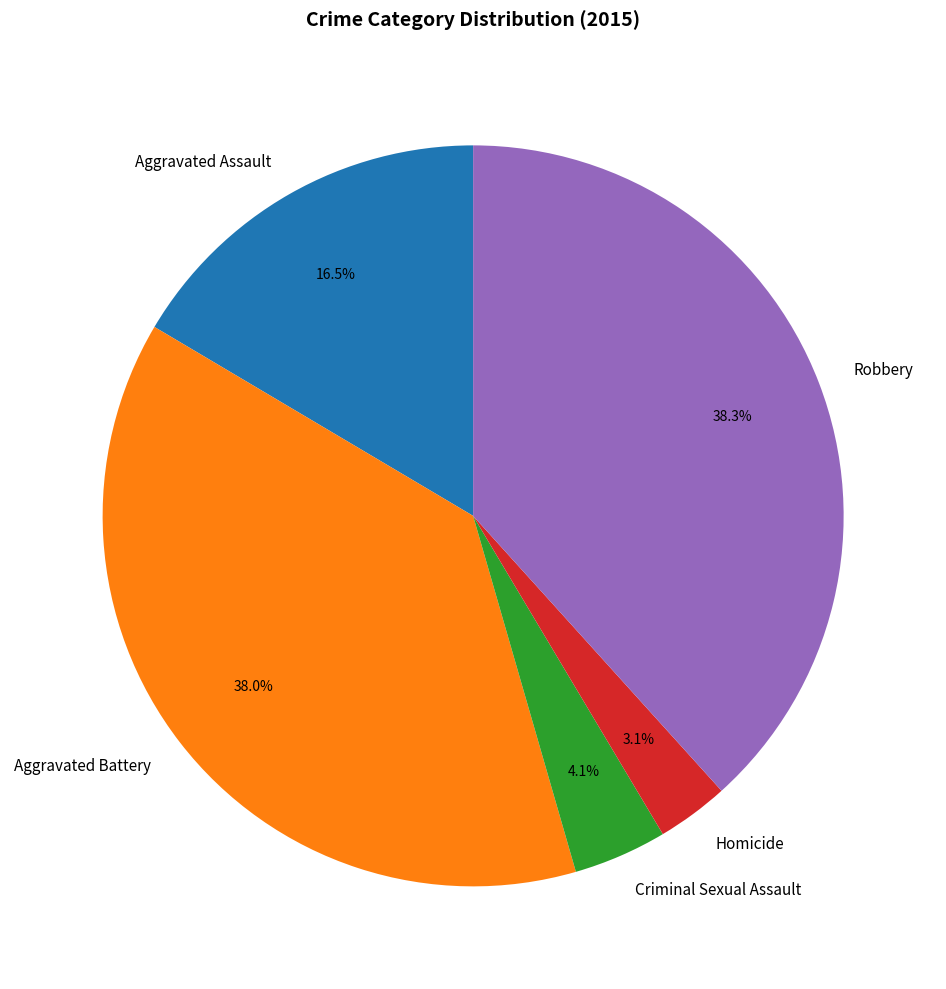

Count the number of slices in the pie.

5